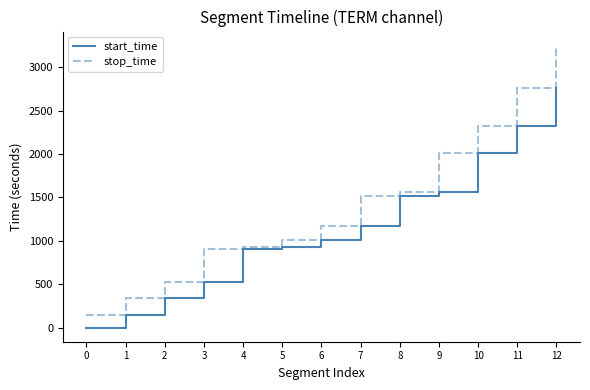

What is the difference between the maximum and minimum values in the start_time series?

2761